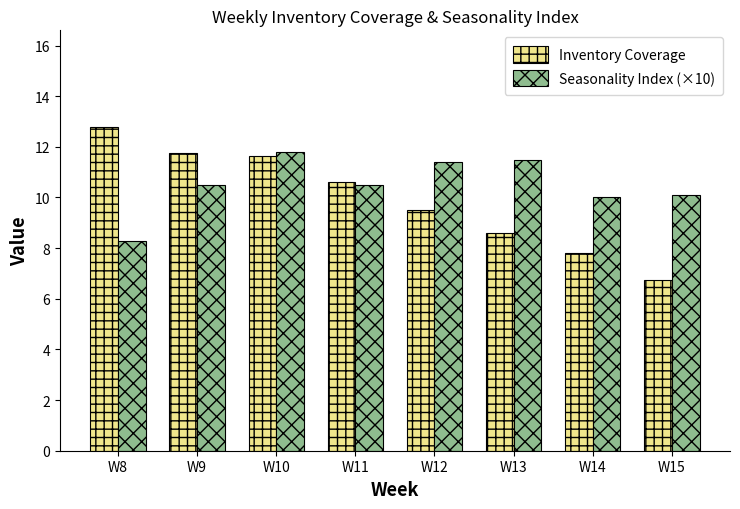

Which category has the lowest value in the Seasonality Index (×10) series?

W8